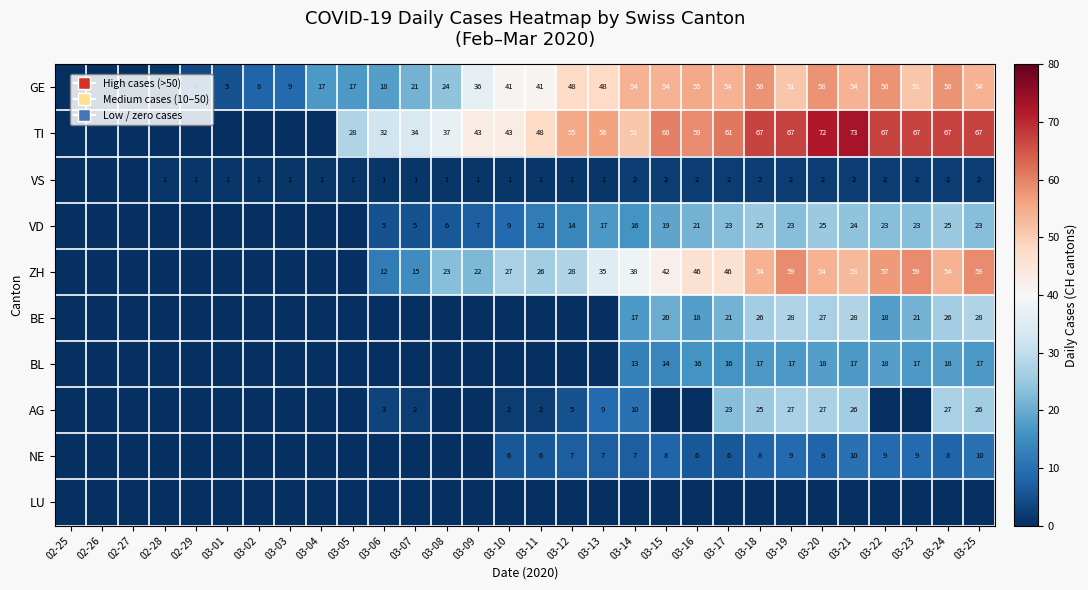

True or false: ZH has a value of 20 at 03-24.

False